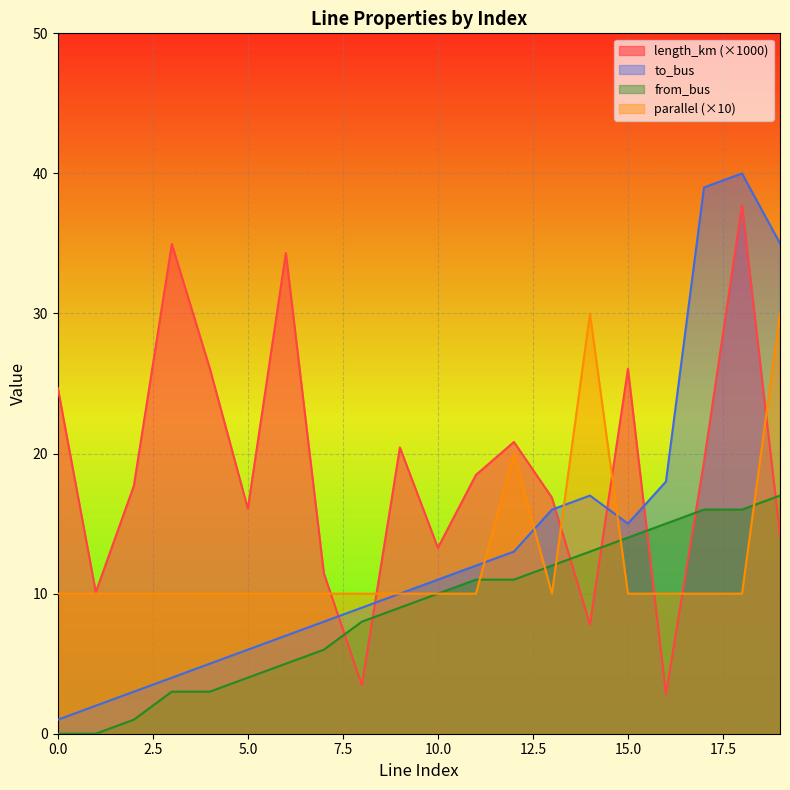

At which label is to_bus closest to 20?

16